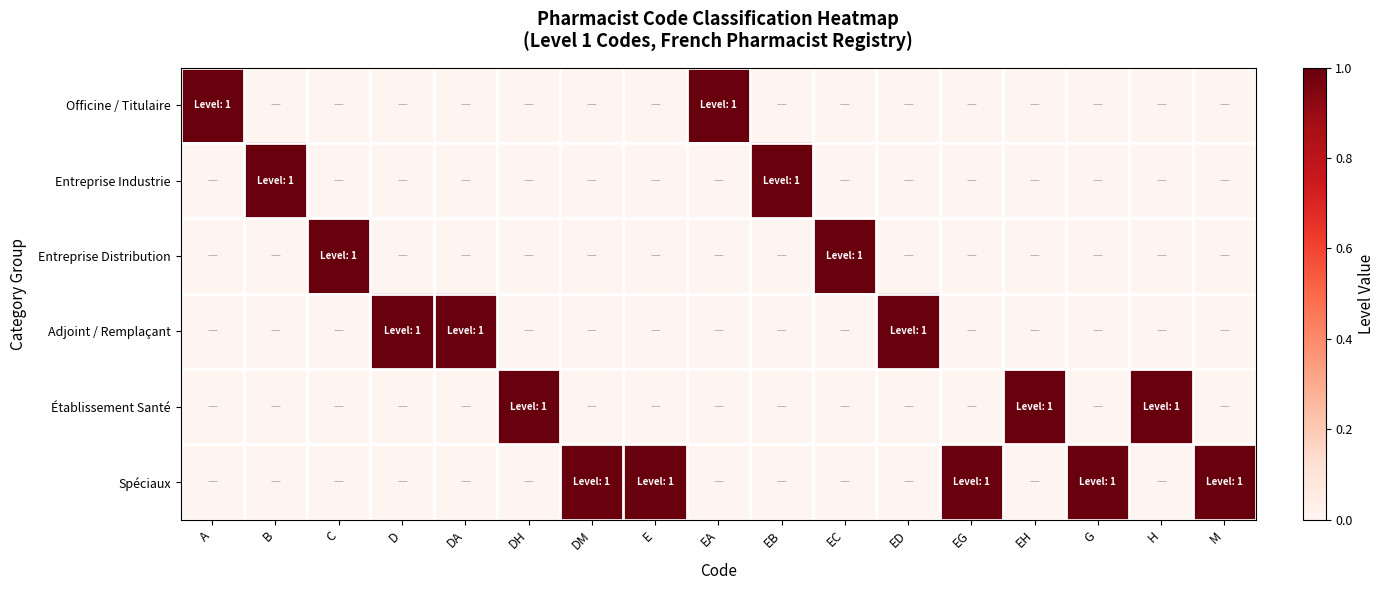

Reading right to left, what are all the values shown in this chart?

Officine / Titulaire: M=0	H=0	G=0	EH=0	EG=0	ED=0	EC=0	EB=0	EA=1	E=0	DM=0	DH=0	DA=0	D=0	C=0	B=0	A=1
Entreprise Industrie: M=0	H=0	G=0	EH=0	EG=0	ED=0	EC=0	EB=1	EA=0	E=0	DM=0	DH=0	DA=0	D=0	C=0	B=1	A=0
Entreprise Distribution: M=0	H=0	G=0	EH=0	EG=0	ED=0	EC=1	EB=0	EA=0	E=0	DM=0	DH=0	DA=0	D=0	C=1	B=0	A=0
Adjoint / Remplaçant: M=0	H=0	G=0	EH=0	EG=0	ED=1	EC=0	EB=0	EA=0	E=0	DM=0	DH=0	DA=1	D=1	C=0	B=0	A=0
Établissement Santé: M=0	H=1	G=0	EH=1	EG=0	ED=0	EC=0	EB=0	EA=0	E=0	DM=0	DH=1	DA=0	D=0	C=0	B=0	A=0
Spéciaux: M=1	H=0	G=1	EH=0	EG=1	ED=0	EC=0	EB=0	EA=0	E=1	DM=1	DH=0	DA=0	D=0	C=0	B=0	A=0